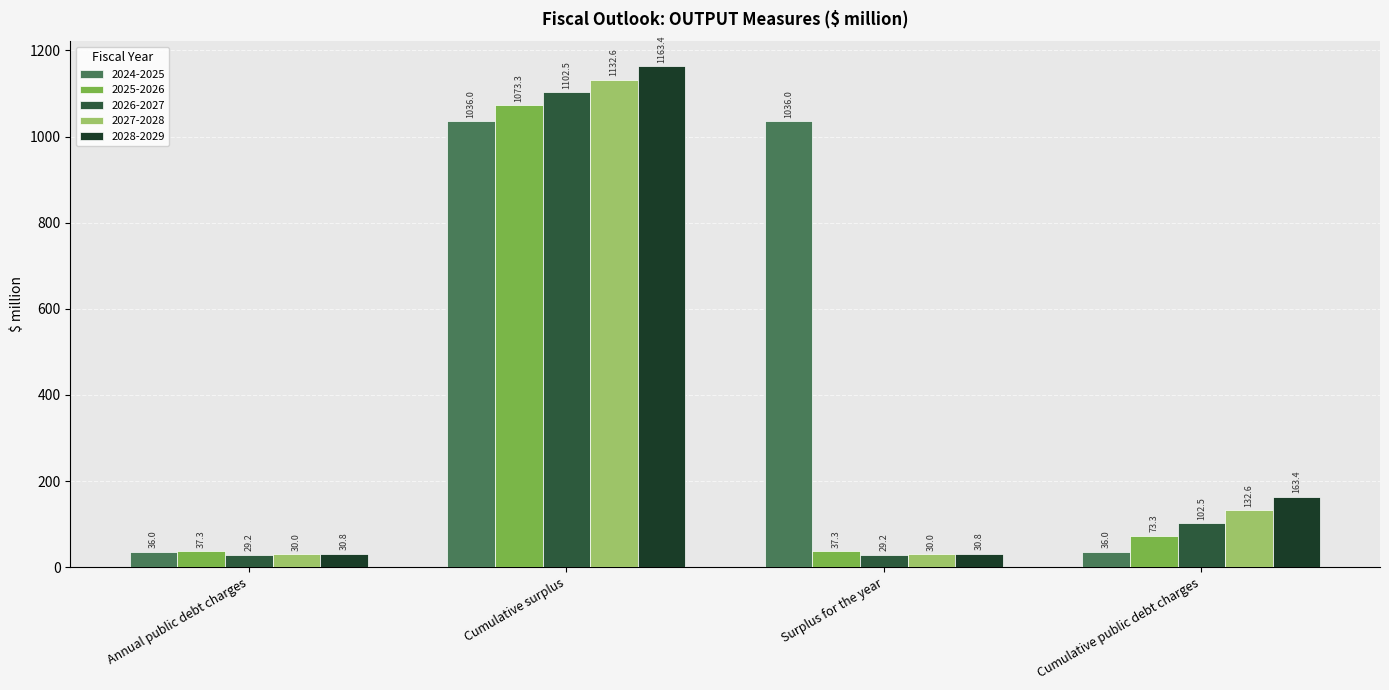

How many data points does each series have?

4